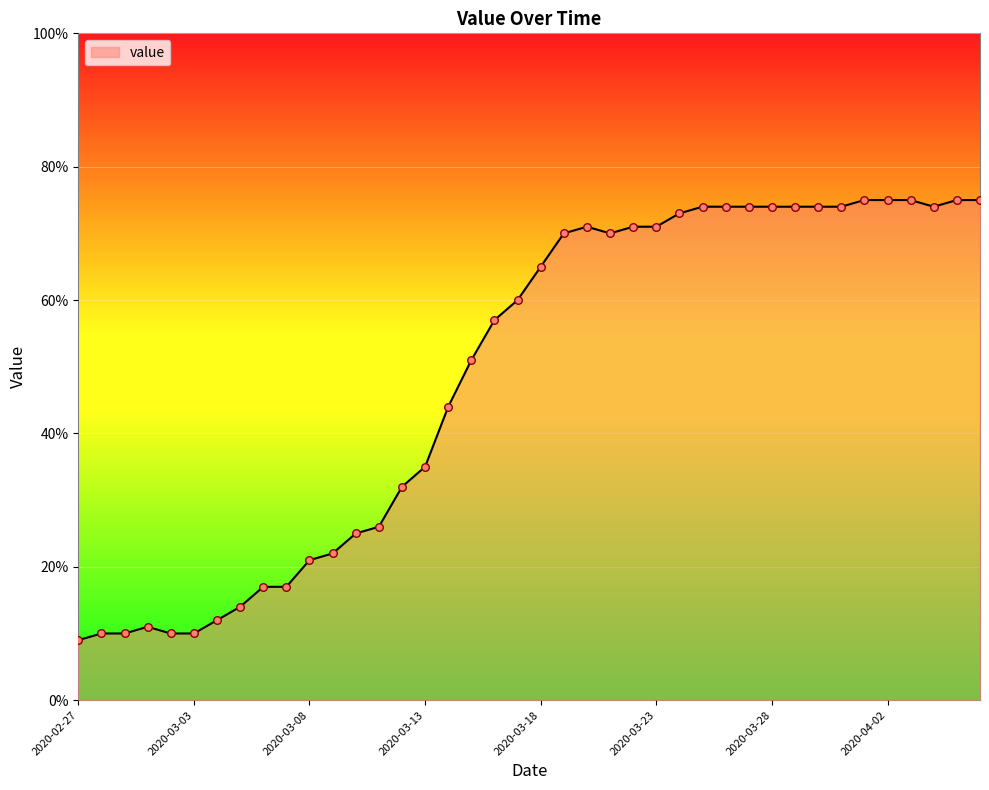

What is the difference between the maximum and minimum values?

66